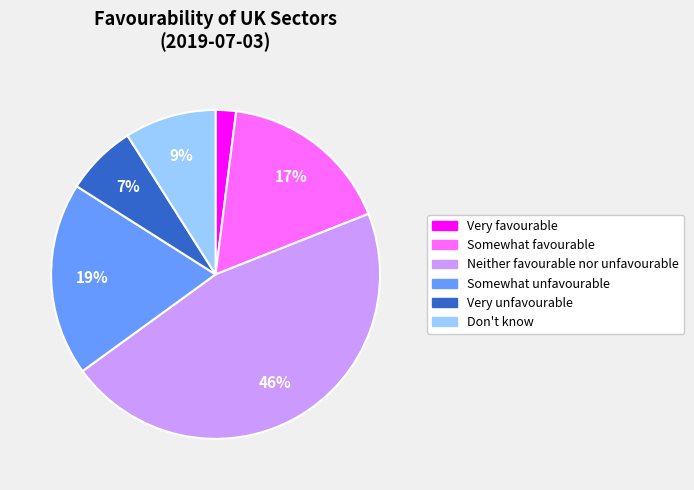

Count the number of slices in the pie.

6